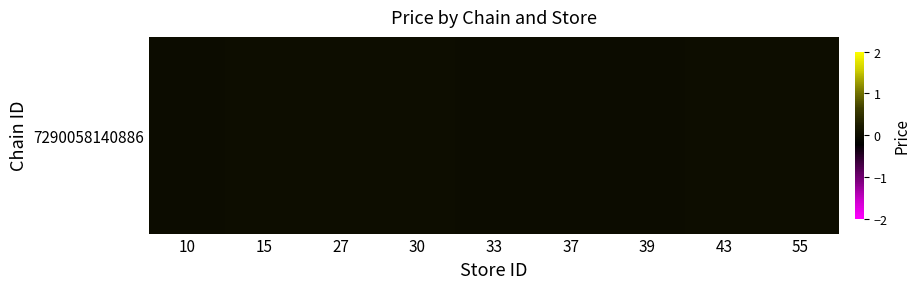

How many data points are less than 0?

4